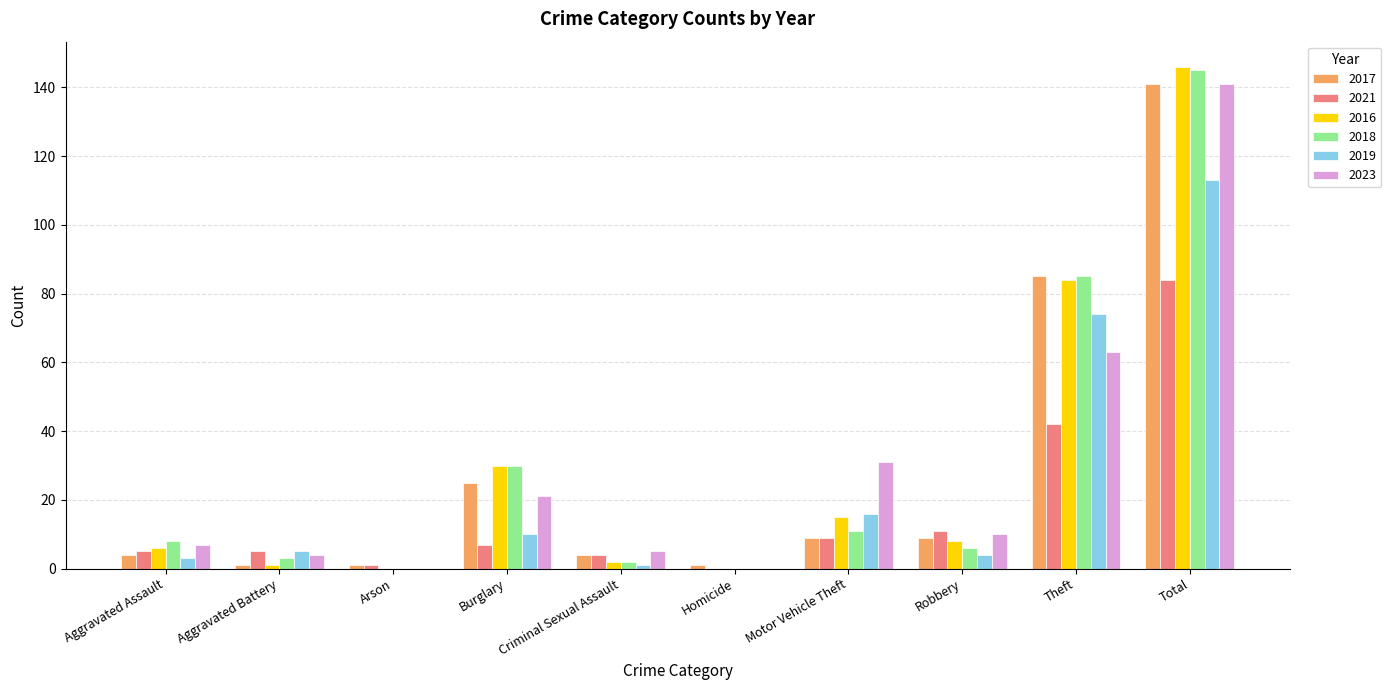

How many series are shown in this chart?

6